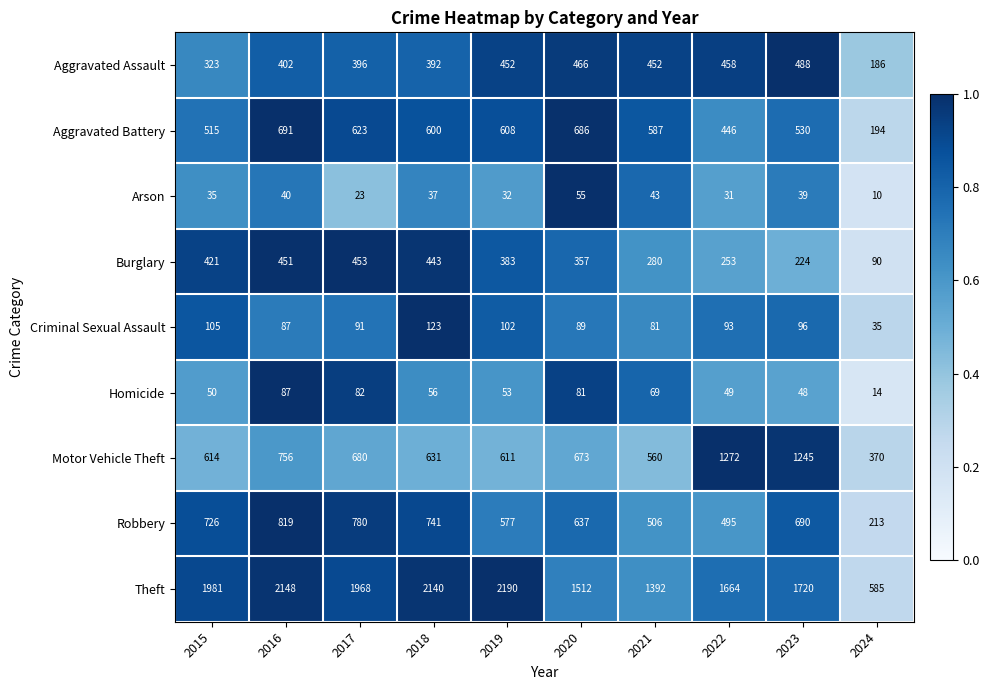

Which series has the largest total across all categories?

Theft